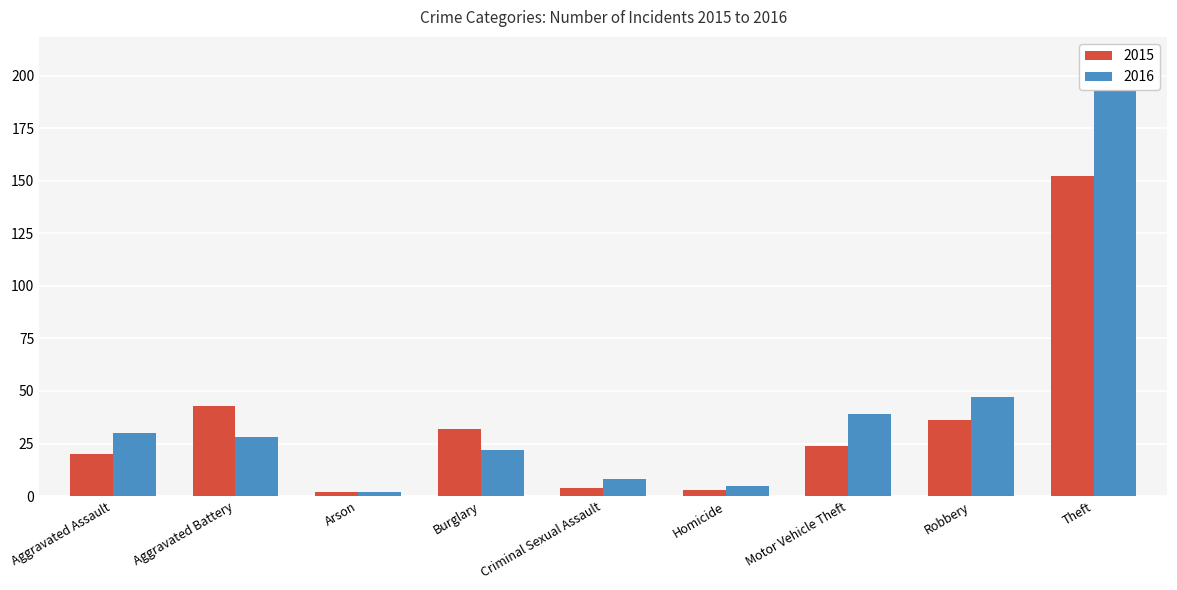

What is the sum of all 2016 values?

389